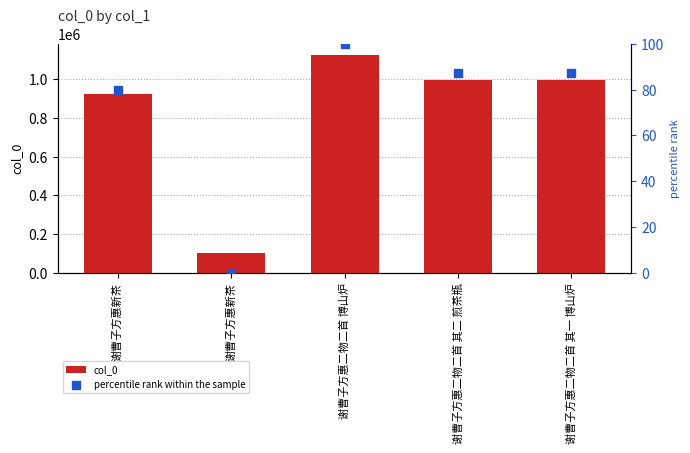

Is the value of percentile rank within the sample at 谢曹子方惠新茶 greater than the value of col_0 at 谢曹子方惠二物二首 其二 煎茶瓶?

No